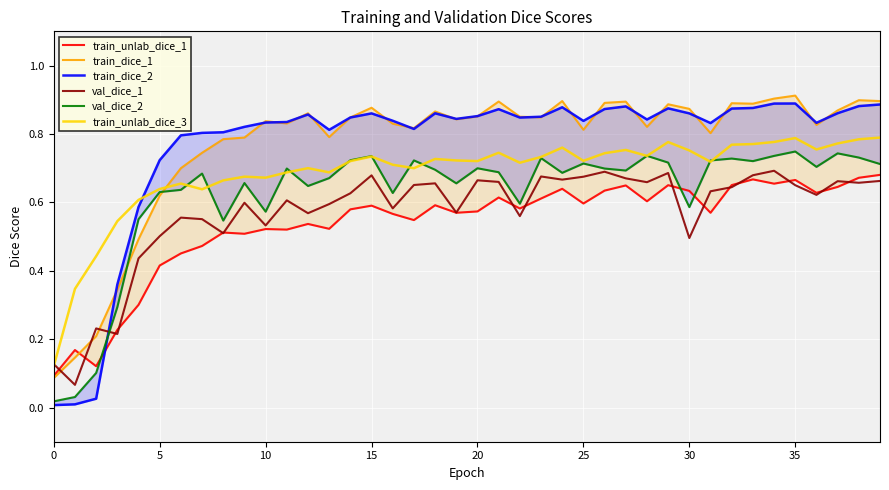

True or false: train_dice_2 has more than 2 interior local peaks.

True